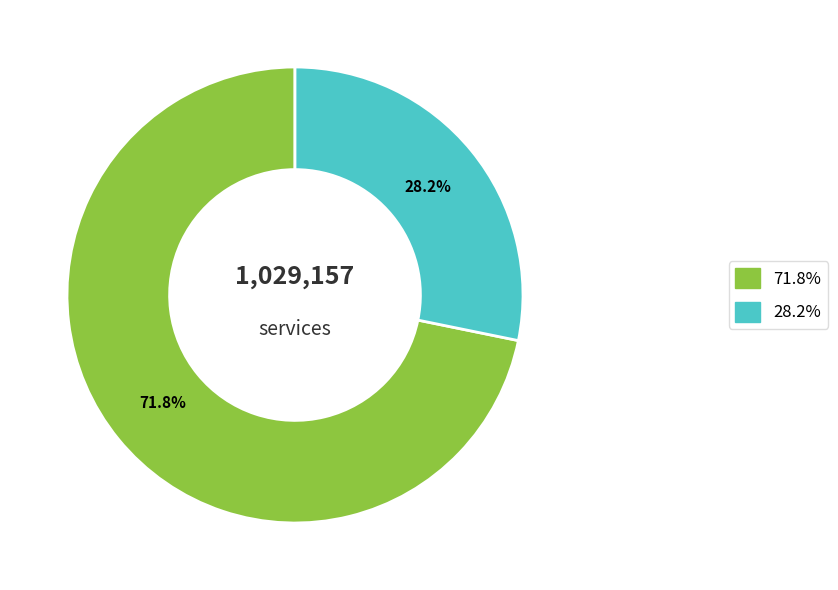

Is there any slice that represents more than half of the pie?

Yes